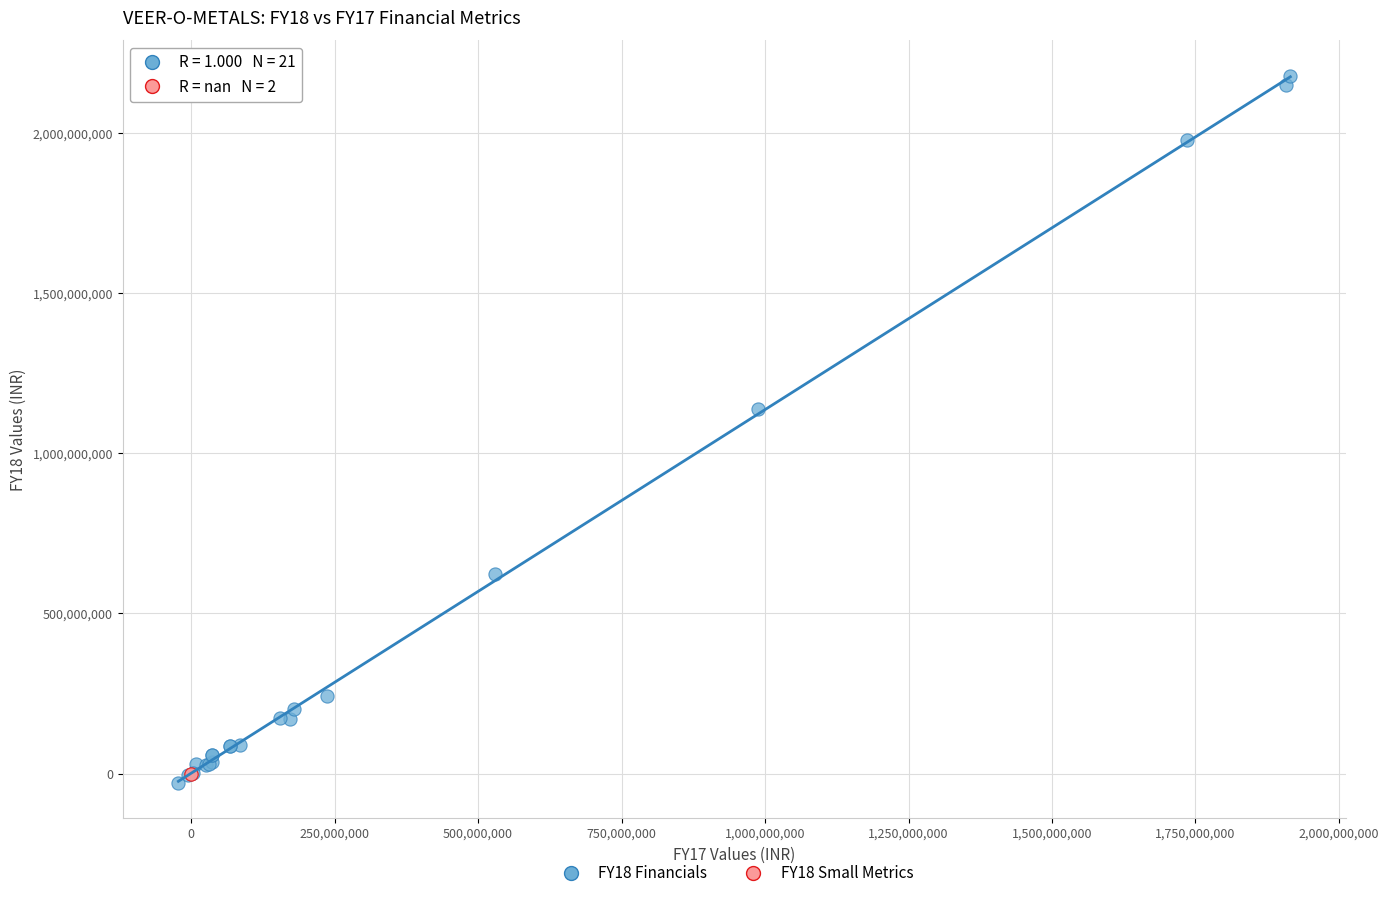

Which series reaches the minimum Y coordinate?

FY18 Financials